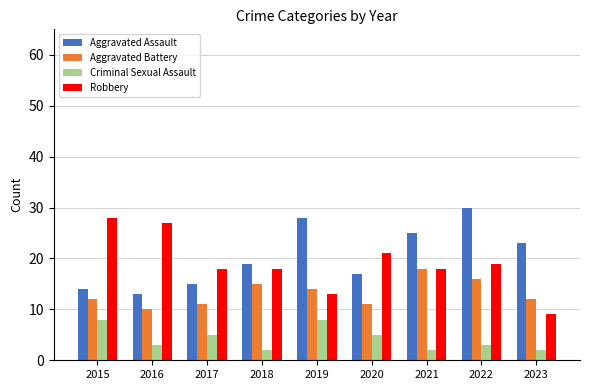

Rank the series at 2020 from highest to lowest value.

Robbery, Aggravated Assault, Aggravated Battery, Criminal Sexual Assault